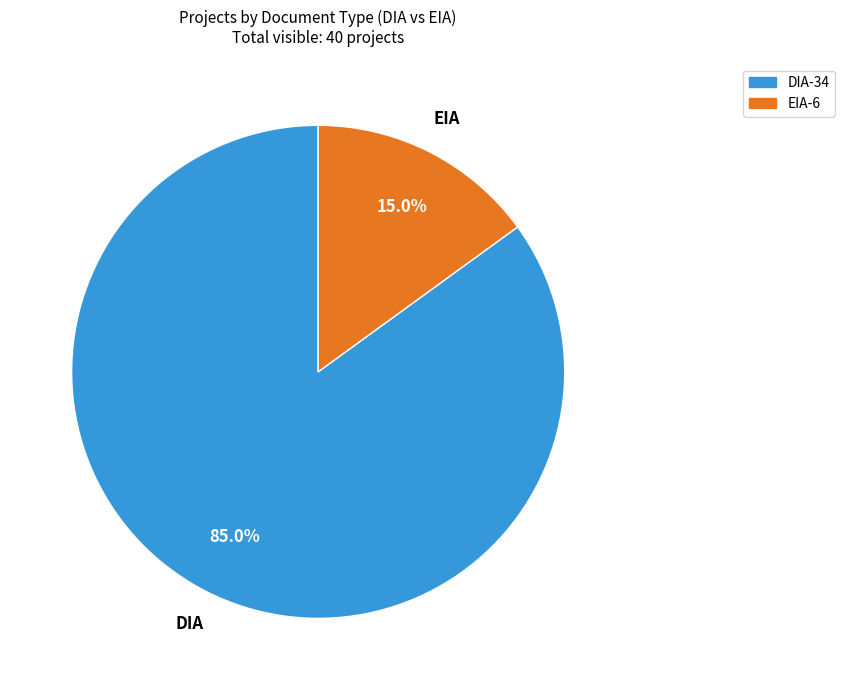

To the nearest percent, what is the average slice percentage?

50%